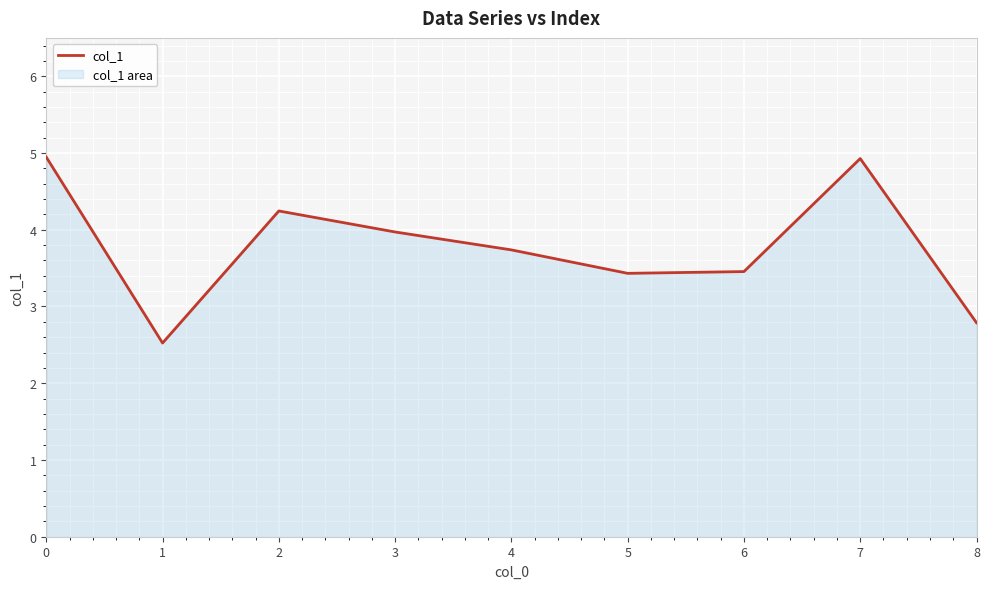

List the labels in order of value, smallest first.

1, 8, 5, 6, 4, 3, 2, 7, 0